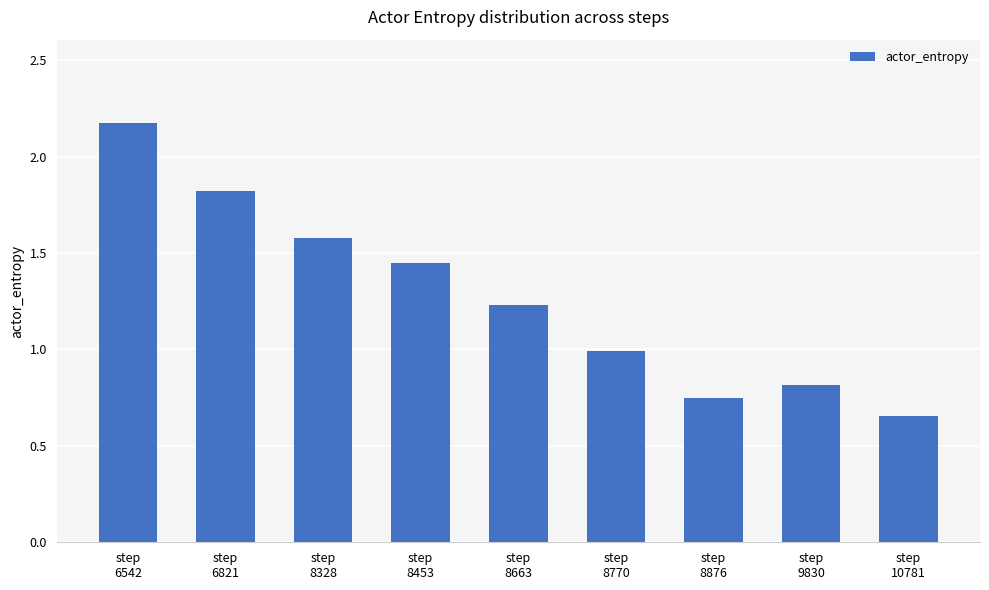

Does the chart contain any negative values?

No